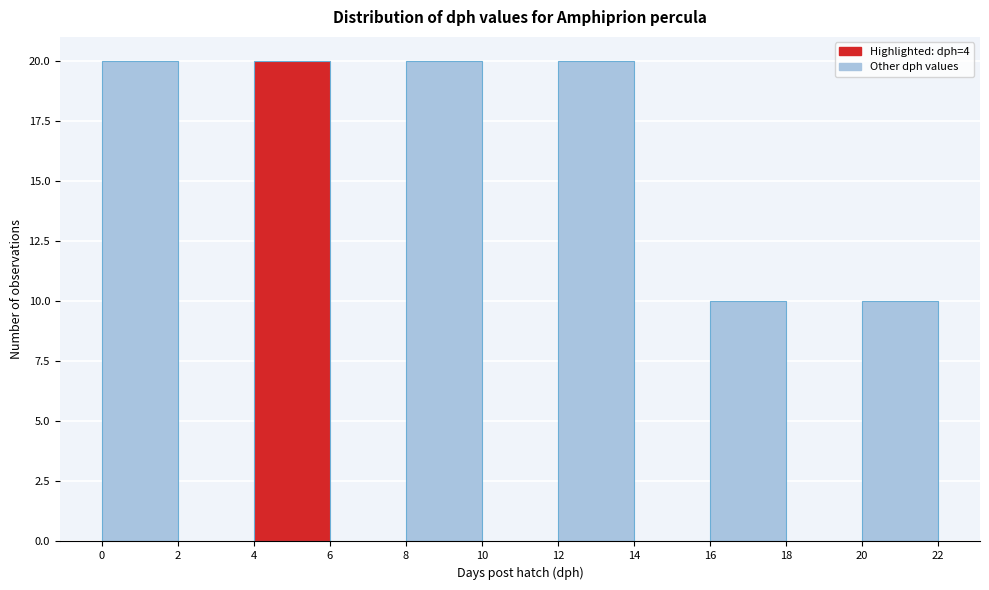

Reading left to right, list every bar in this chart as the range it spans on the x-axis followed by its height. The values are not printed on the chart, so give them approximately, as read against the axis.

0 to 2: 20
2 to 4: 0
4 to 6: 20
6 to 8: 0
8 to 10: 20
10 to 12: 0
12 to 14: 20
14 to 16: 0
16 to 18: 10
18 to 20: 0
20 to 22: 10